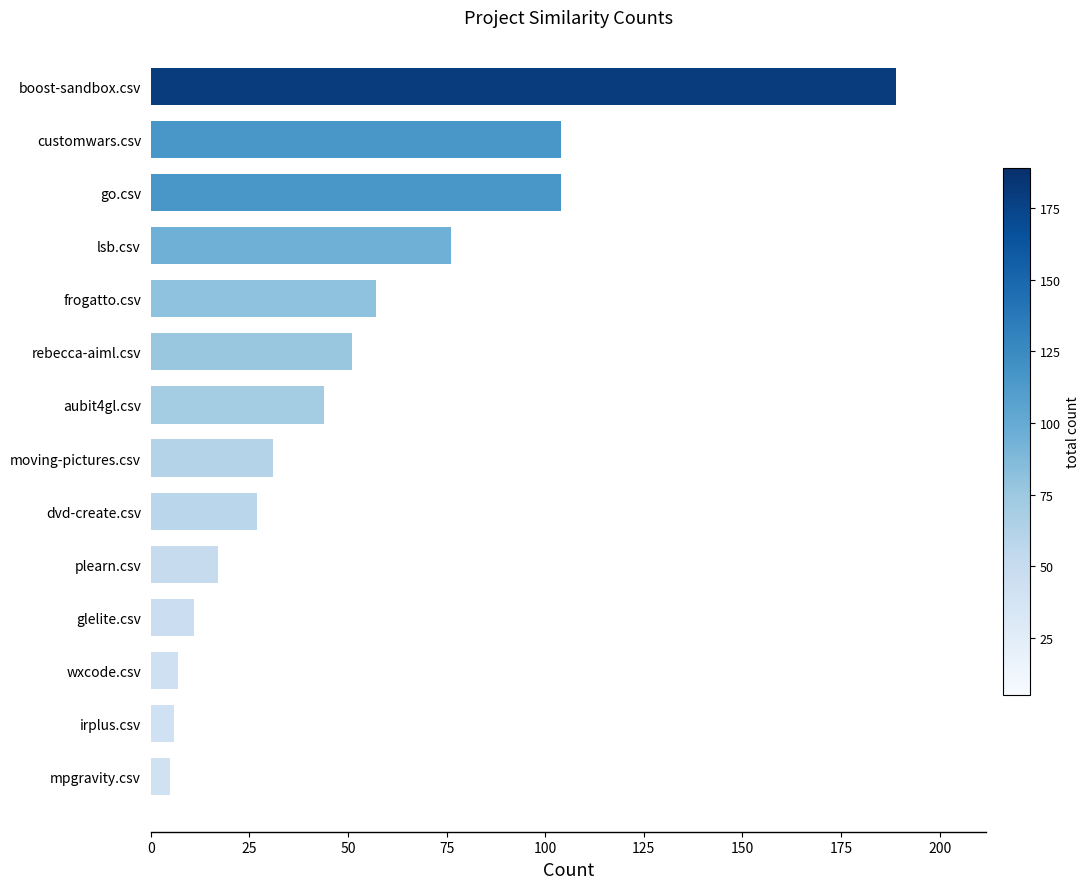

What is the sum of the values at boost-sandbox.csv and dvd-create.csv?

216